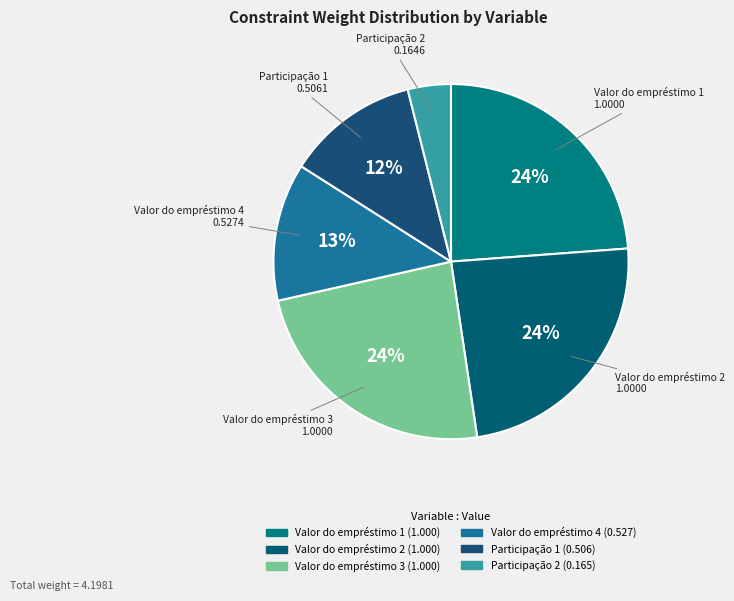

Does Valor do empréstimo 1 represent more than half of the total?

No